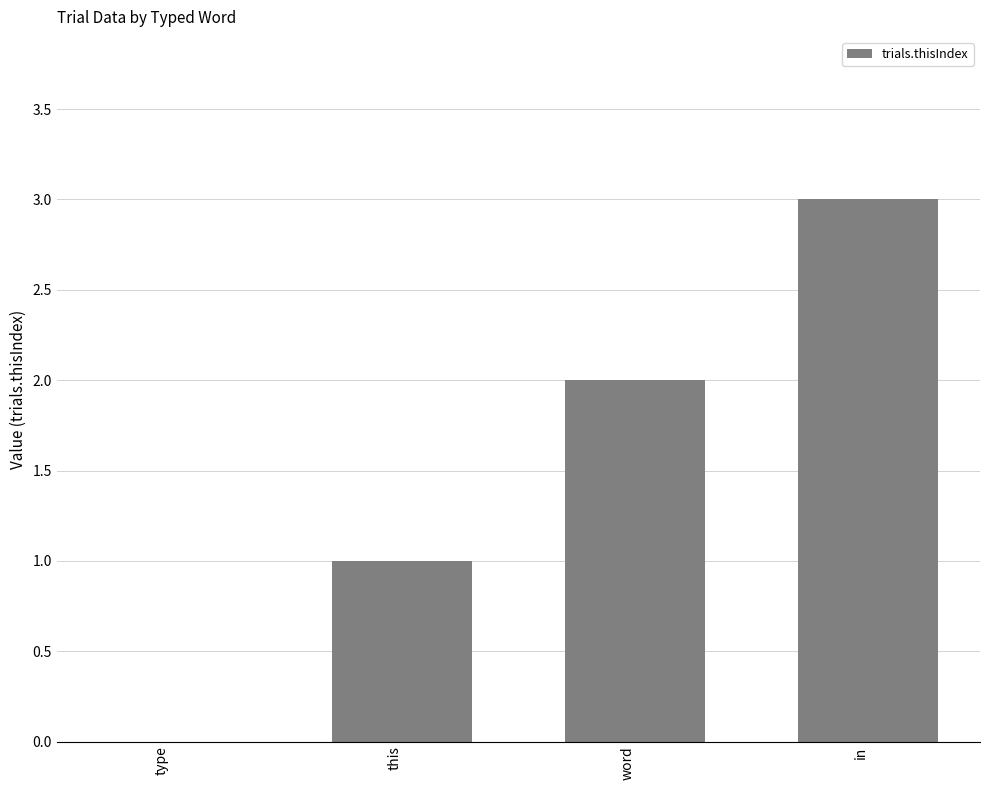

At which category does the chart reach its peak across all series?

in